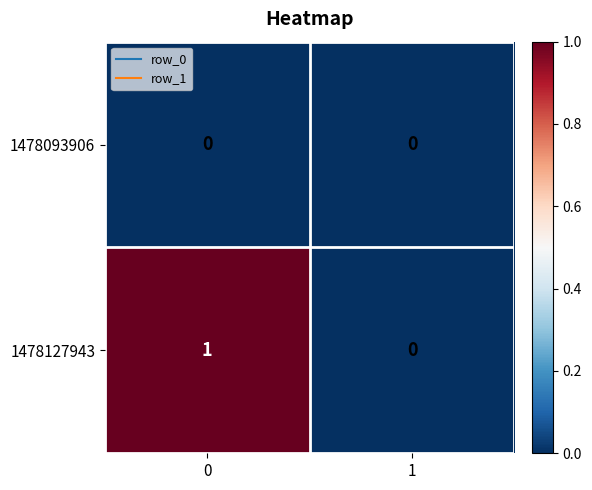

Which series has the widest spread of values?

1478127943